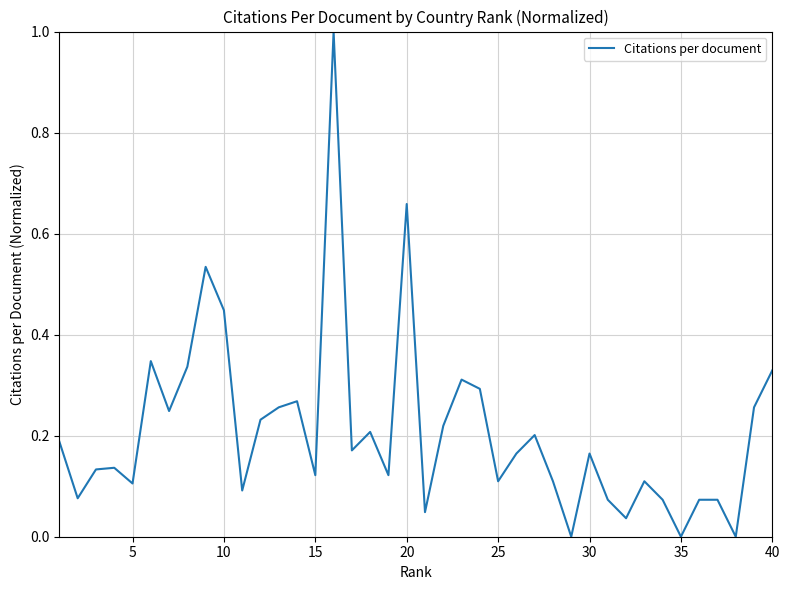

What is the greatest value displayed?

1.0